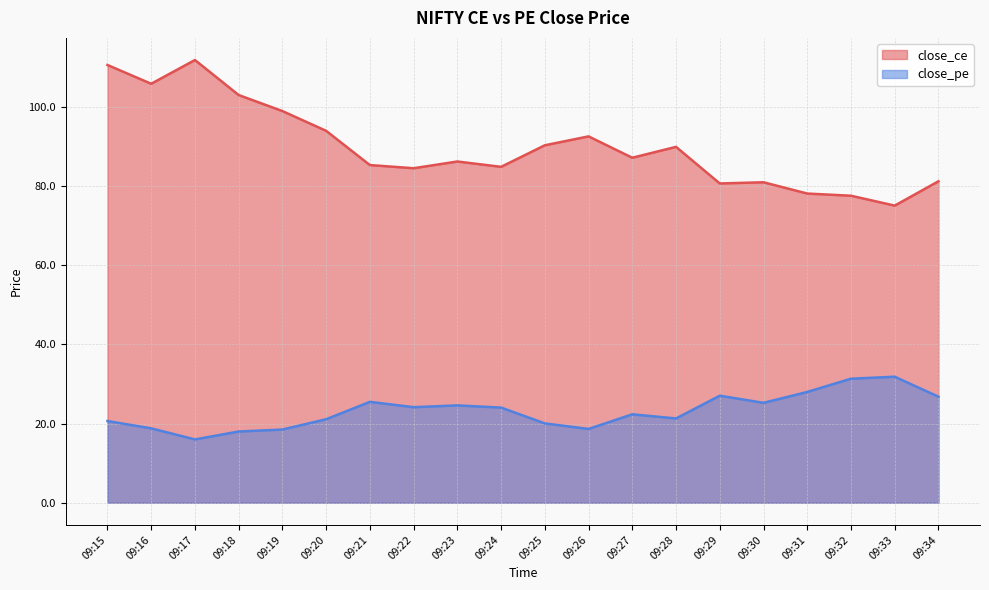

How many data points in close_ce are less than 87?

10